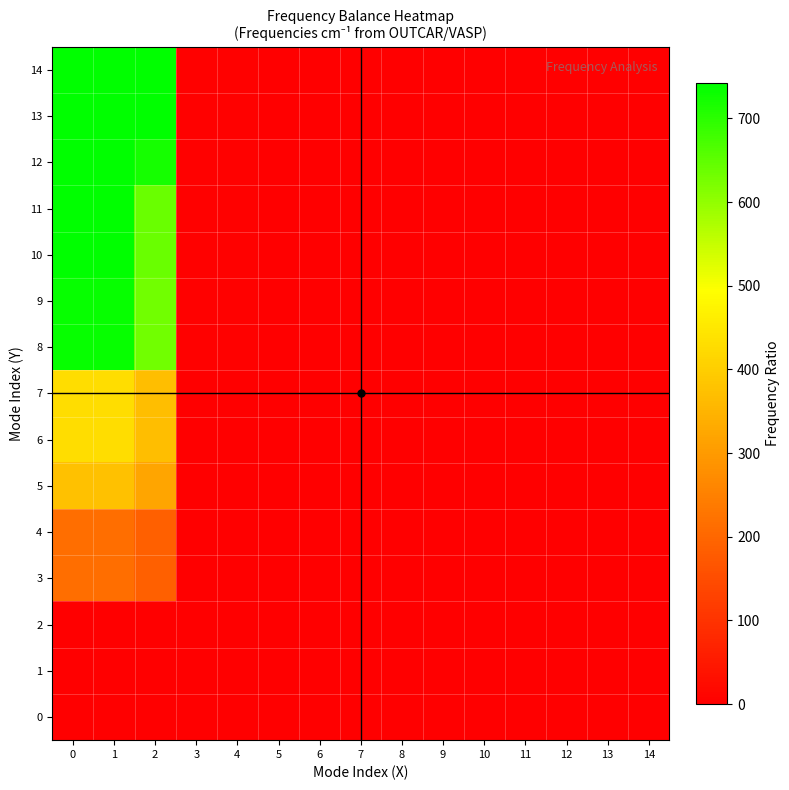

How many data points does each series have?

15